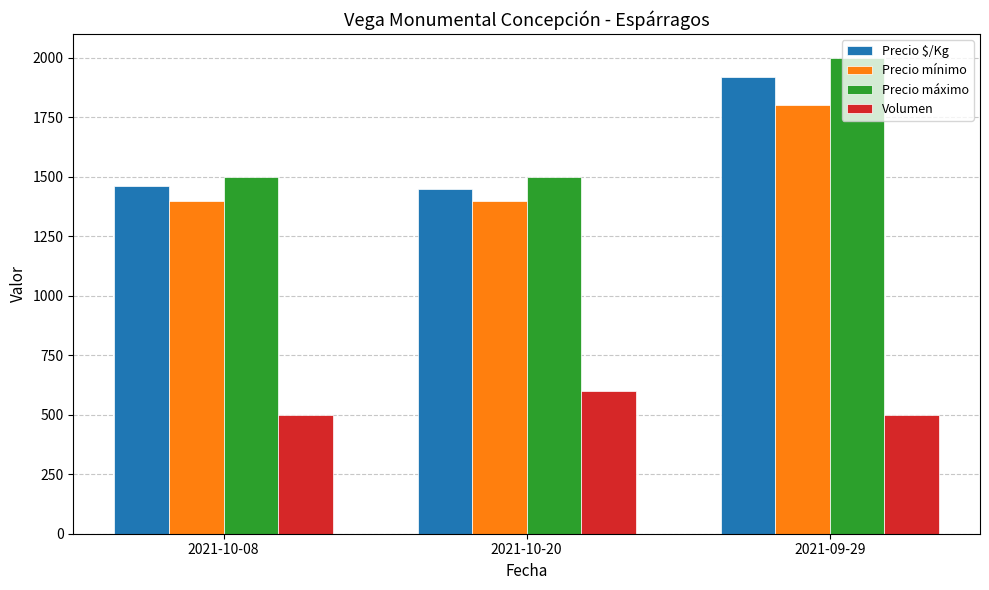

Is it true that Precio $/Kg equals 2262 at 2021-10-20?

False